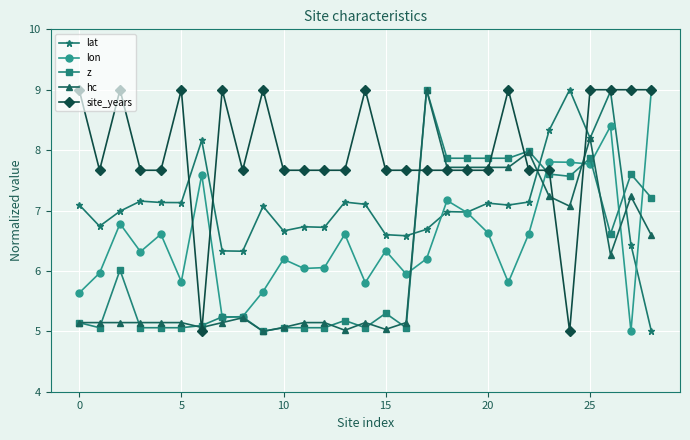

Which series has the largest total across all categories?

site_years